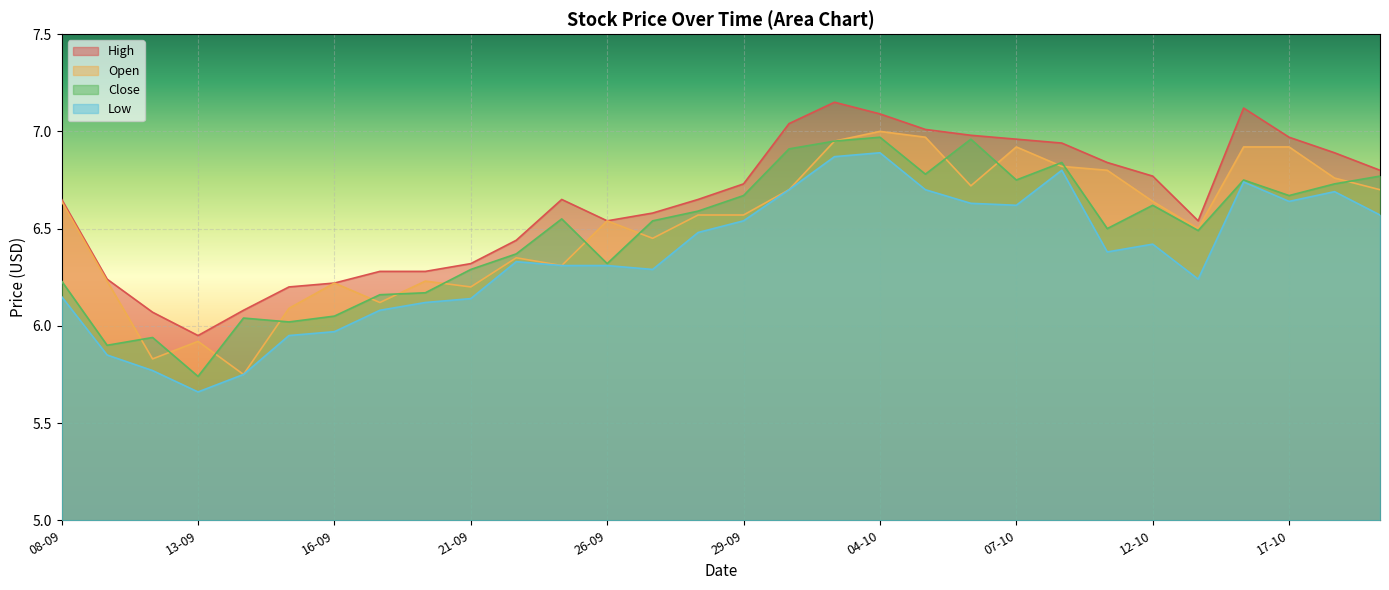

Does the chart display data point markers on the line(s)?

No